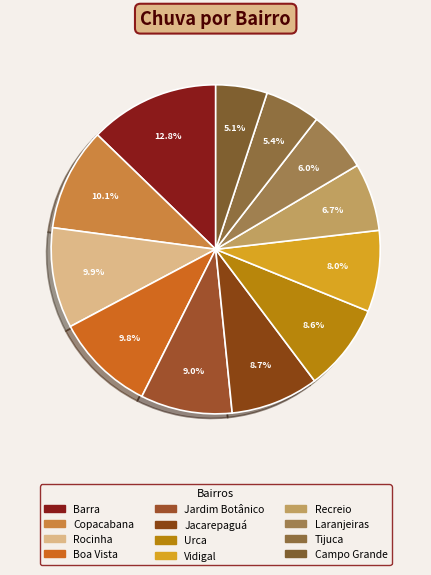

Which category has the biggest portion of the pie?

Barra